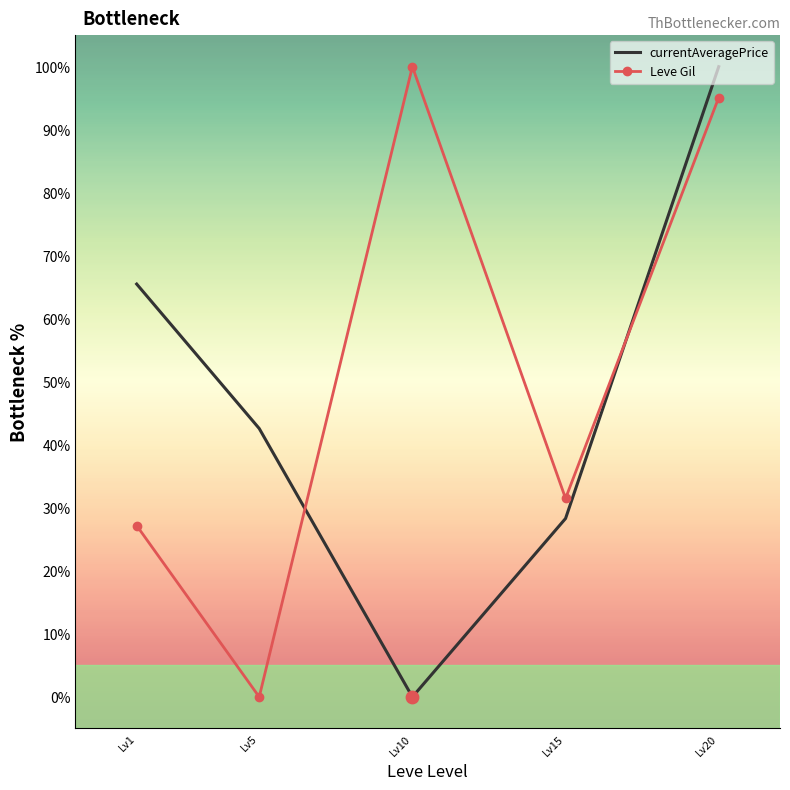

Between Lv10 and Lv20, which series saw the biggest shift?

currentAveragePrice